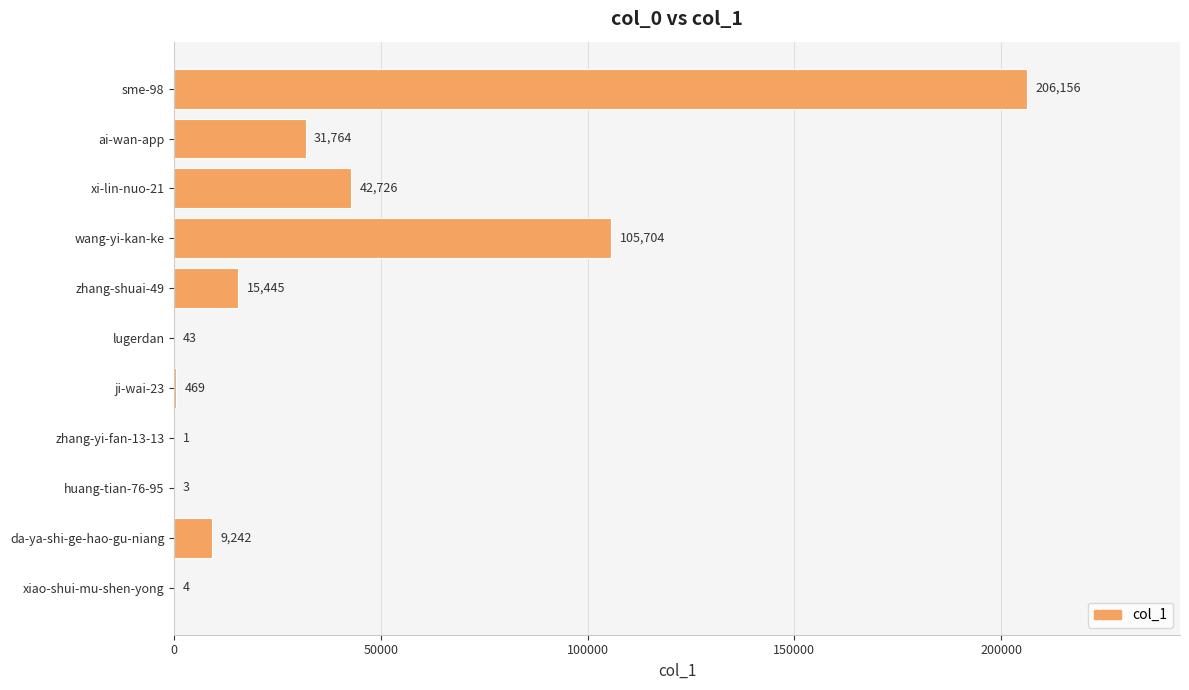

Which has a higher value, ji-wai-23 or sme-98?

sme-98